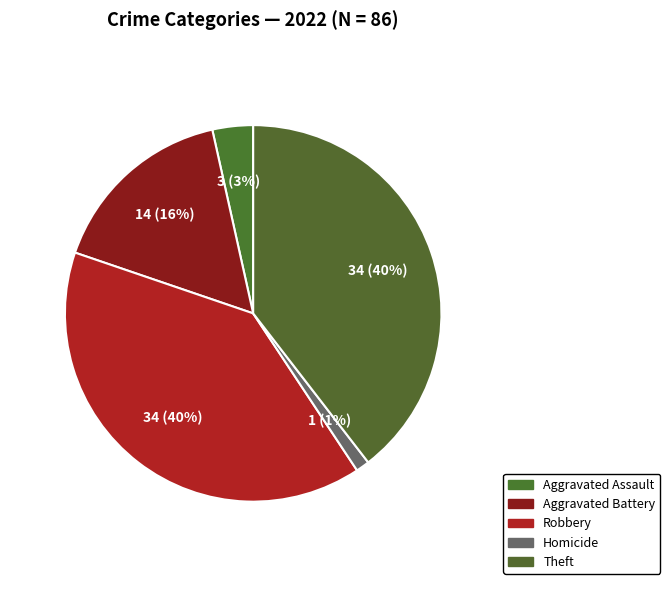

Which slice is the smallest?

Homicide